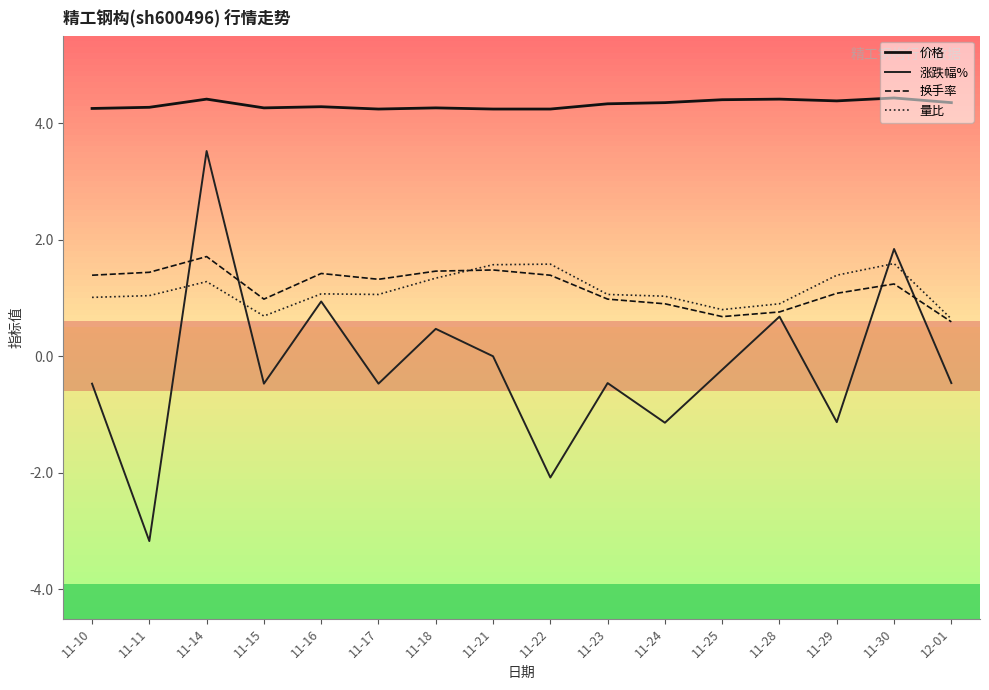

Between 11-21 and 11-29, which series saw the biggest shift?

涨跌幅%